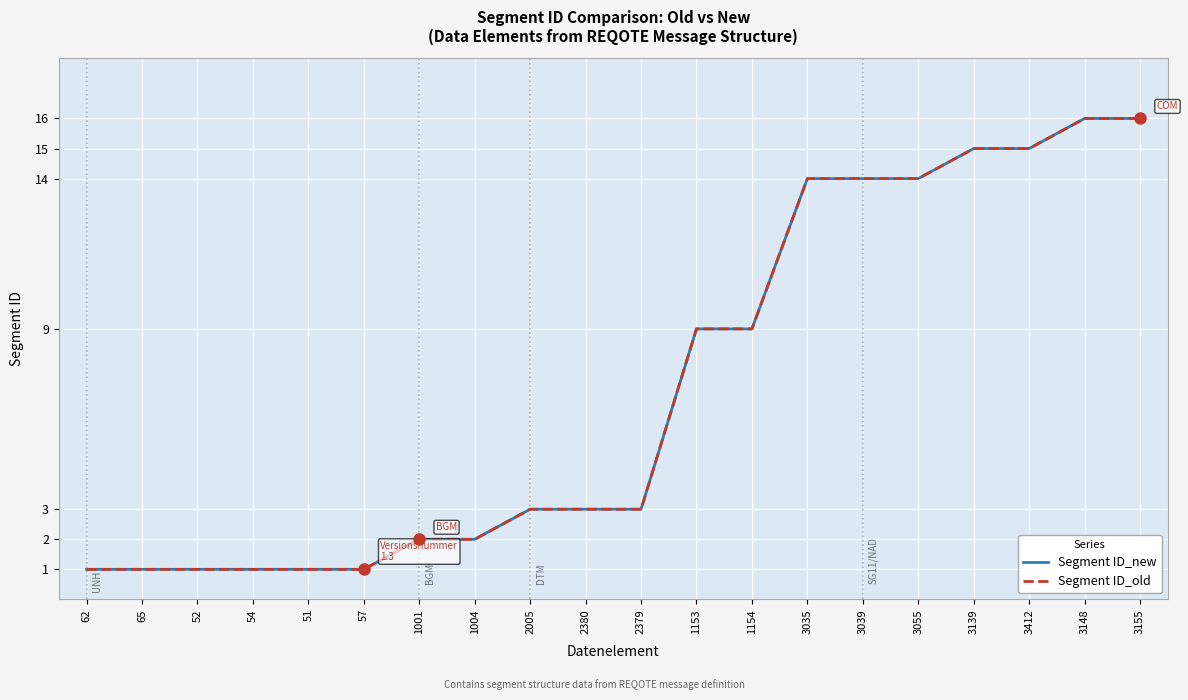

Does the chart have visible grid lines?

Yes